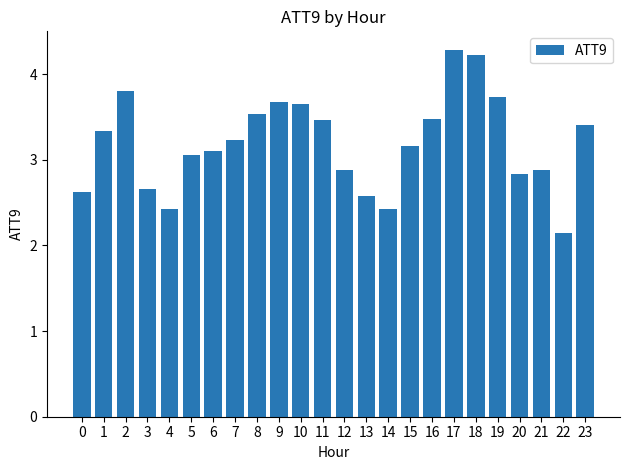

What is the approximate value at 6?

3.1